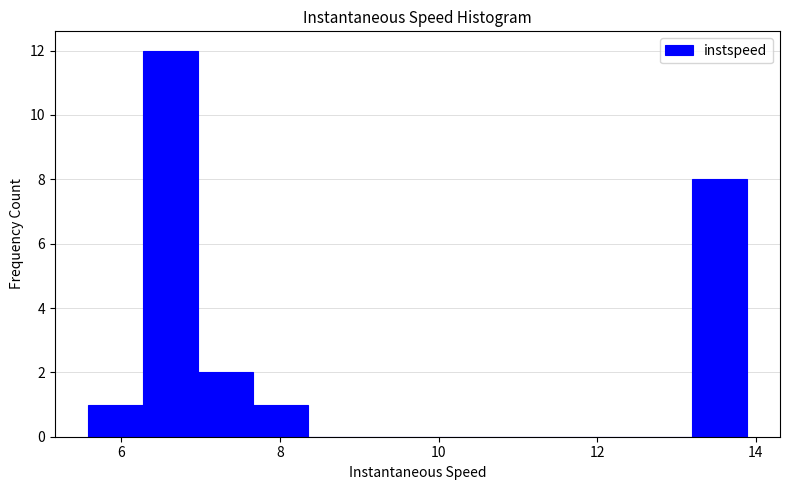

Around what value on the x-axis is the tallest bar? Give the approximate position of its centre, as read against the axis.

6.6